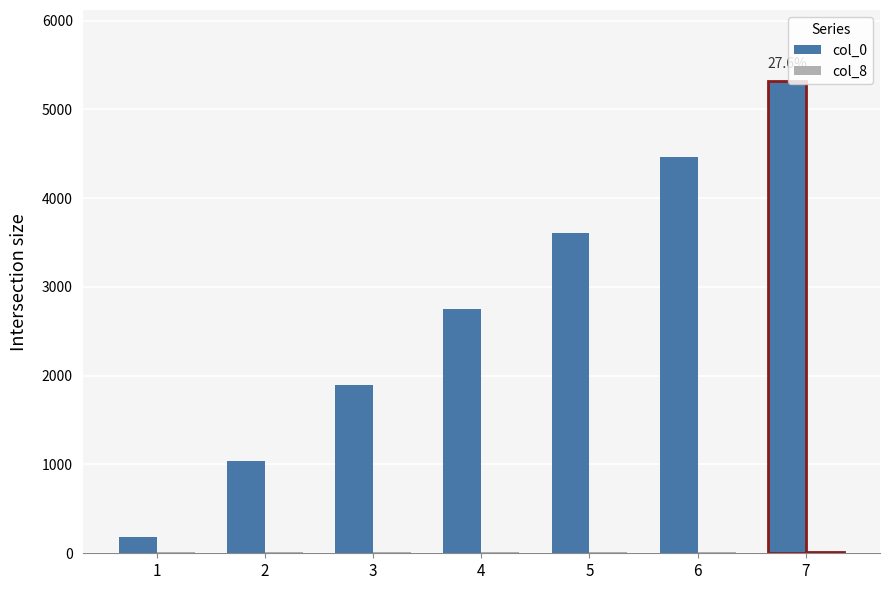

What is the maximum value shown in the chart?

5321